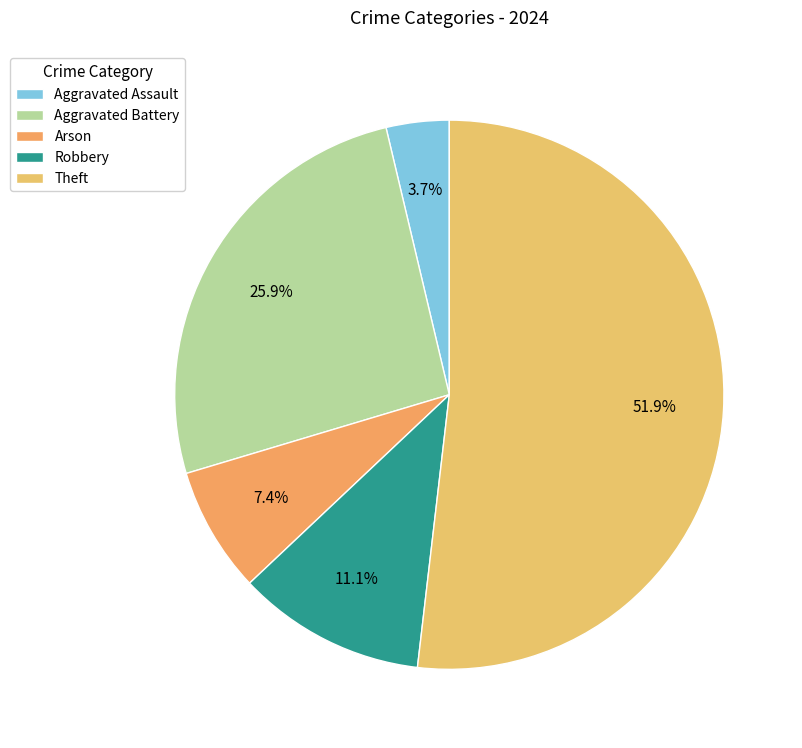

What is the largest slice in the pie chart?

Theft